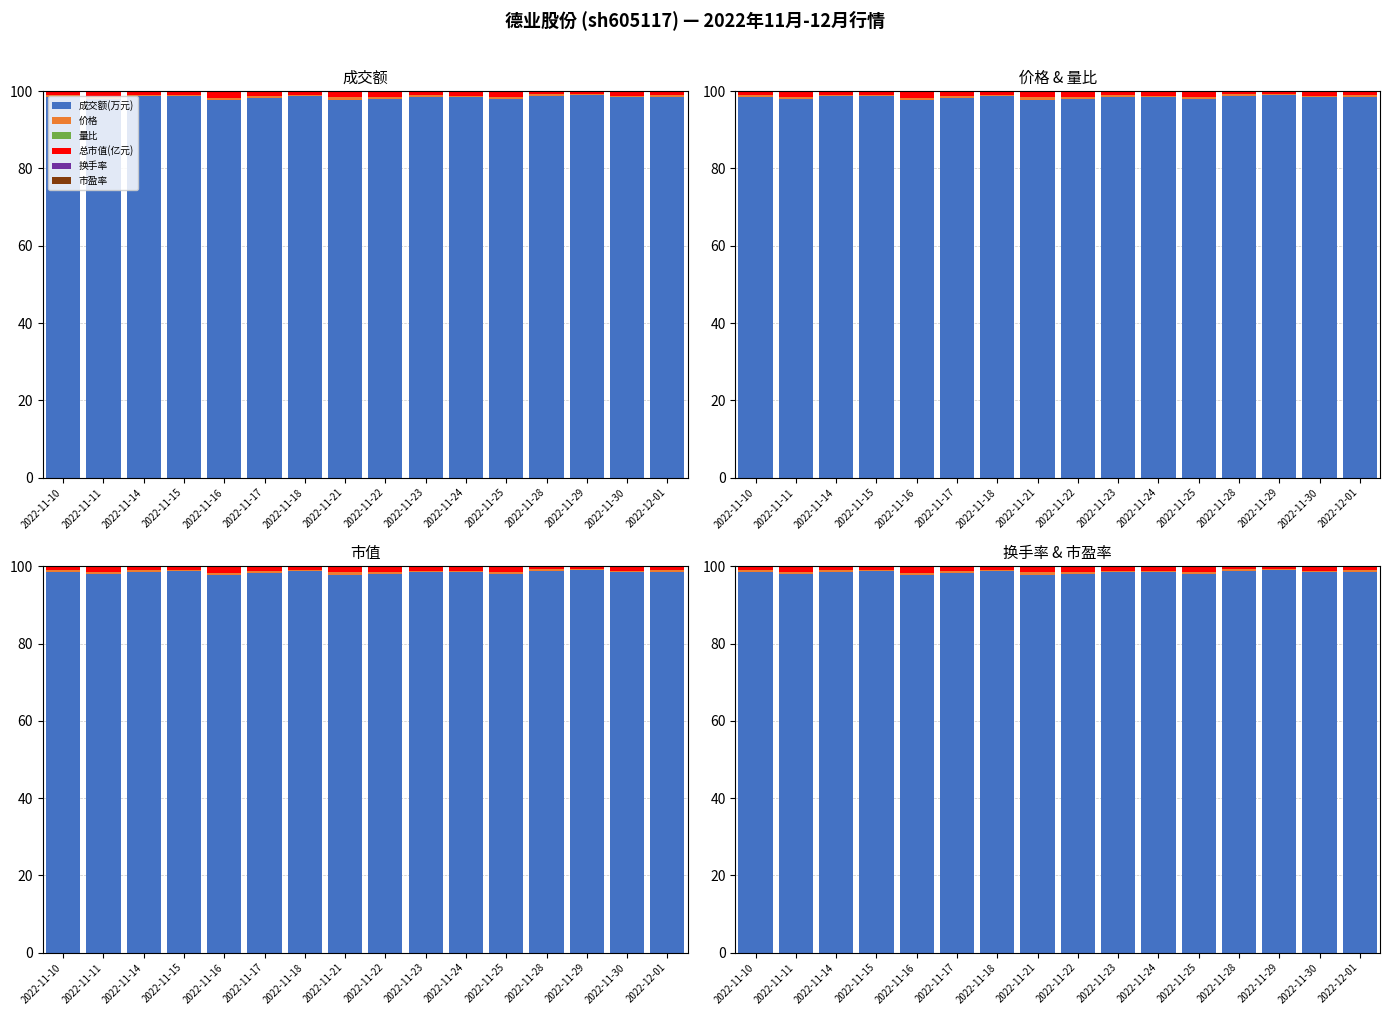

Reading left to right, extract all data points from this chart.

成交额(万元): 98.5	98.1	98.6	98.8	97.7	98.2	98.7	97.8	98.0	98.5	98.5	98.0	98.9	98.9	98.4	98.5
价格: 0.4	0.5	0.4	0.3	0.6	0.5	0.4	0.6	0.5	0.4	0.4	0.5	0.3	0.3	0.4	0.4
量比: 0.0	0.0	0.0	0.0	0.0	0.0	0.0	0.0	0.0	0.0	0.0	0.0	0.0	0.0	0.0	0.0
总市值(亿元): 1.0	1.3	0.9	0.8	1.5	1.2	0.9	1.5	1.3	1.0	1.0	1.3	0.7	0.7	1.0	1.0
换手率: 0.0	0.0	0.0	0.0	0.0	0.0	0.0	0.0	0.0	0.0	0.0	0.0	0.0	0.0	0.0	0.0
市盈率: 0.1	0.1	0.1	0.1	0.1	0.1	0.1	0.1	0.1	0.1	0.1	0.1	0.1	0.1	0.1	0.1